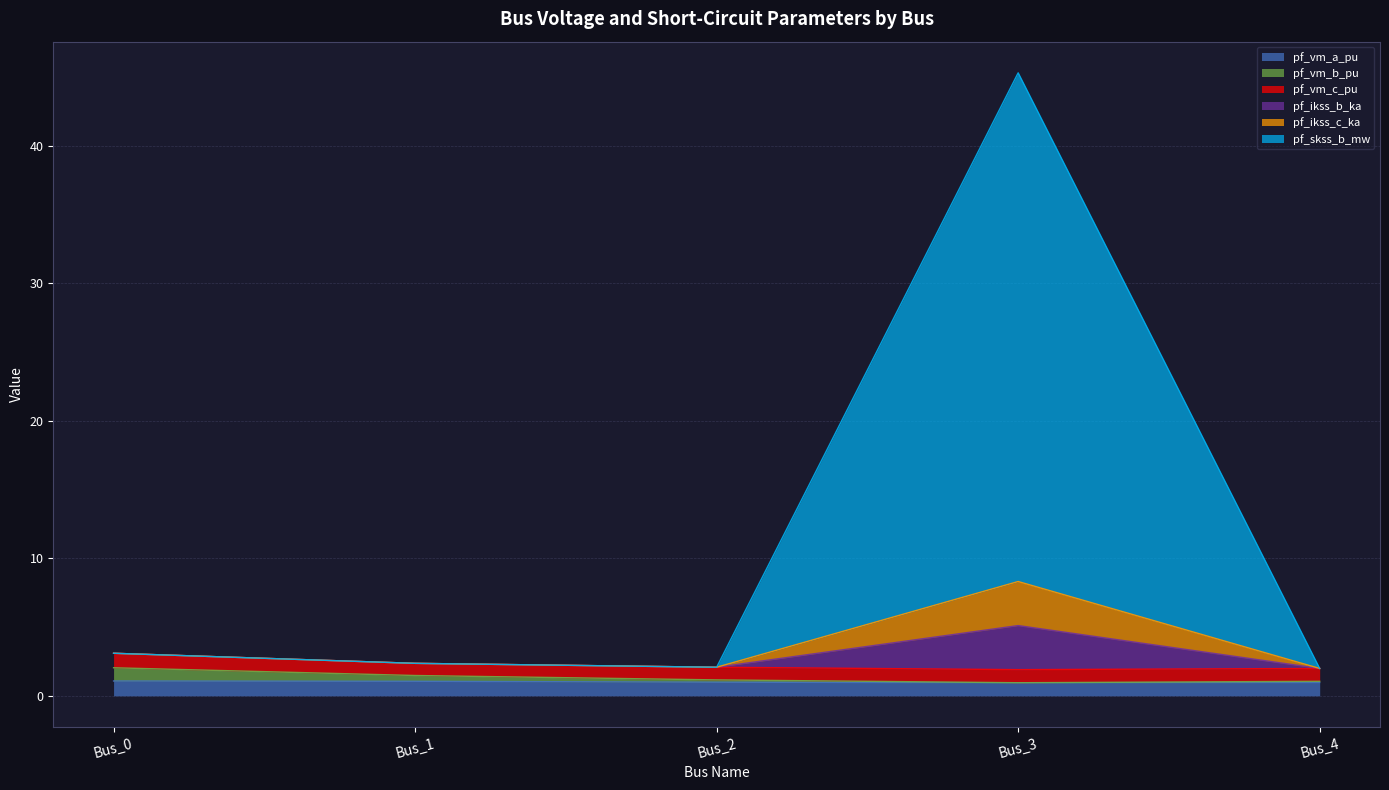

How many values in the pf_vm_b_pu series exceed 1?

4